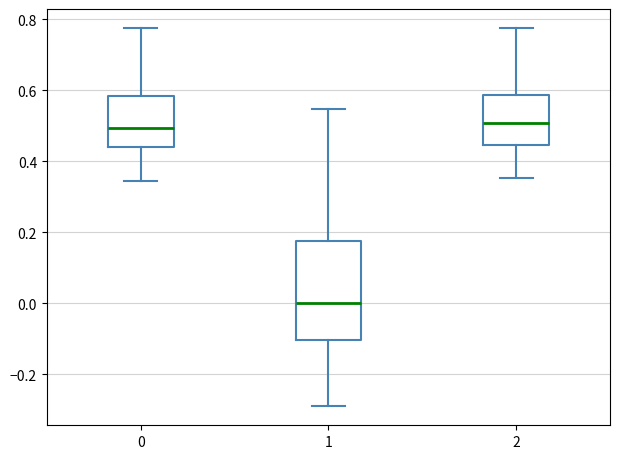

Where is the lower edge of the box at x = 2 on the y-axis? The values are not printed on the chart, so give them approximately, as read against the axis.

0.44